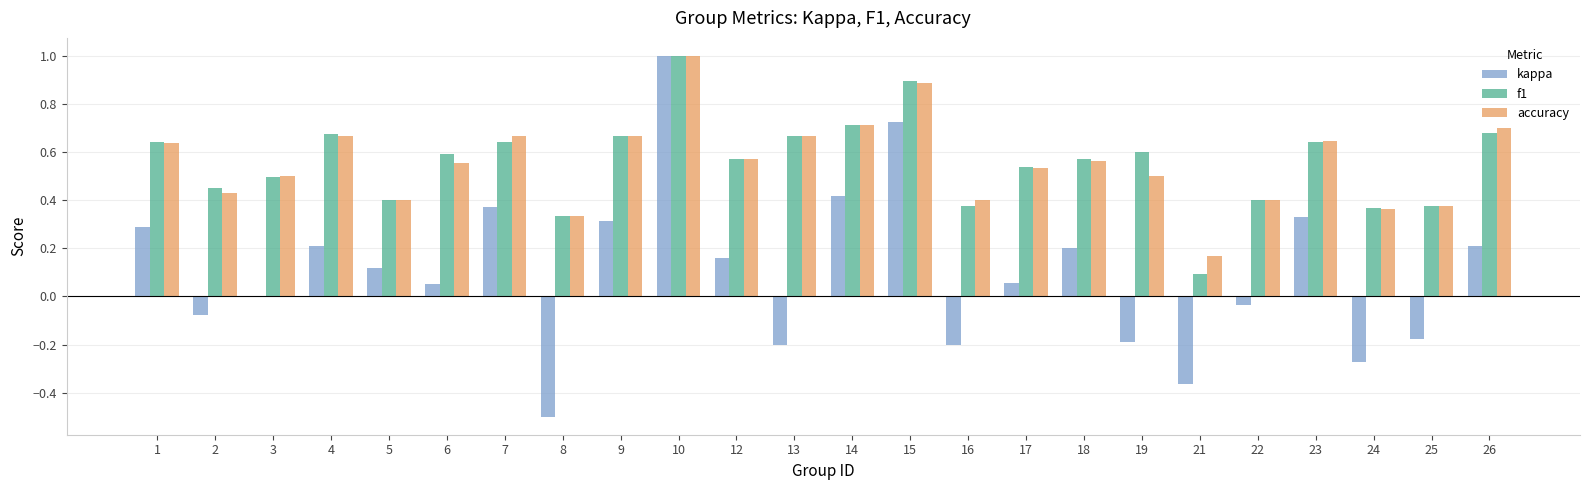

Which series changed the most between 10 and 22?

kappa